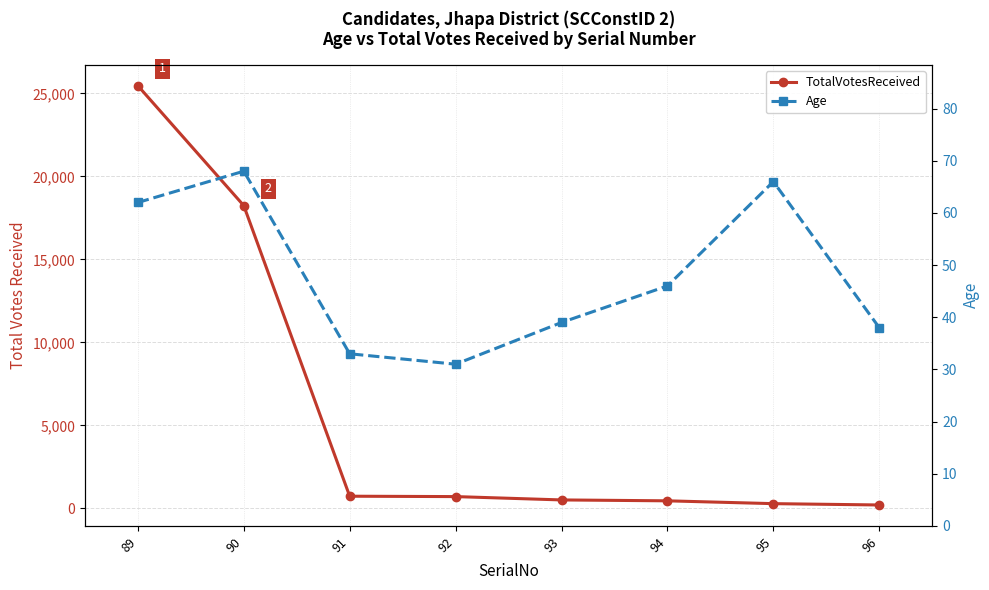

True or false: Age and TotalVotesReceived cross at least once.

False